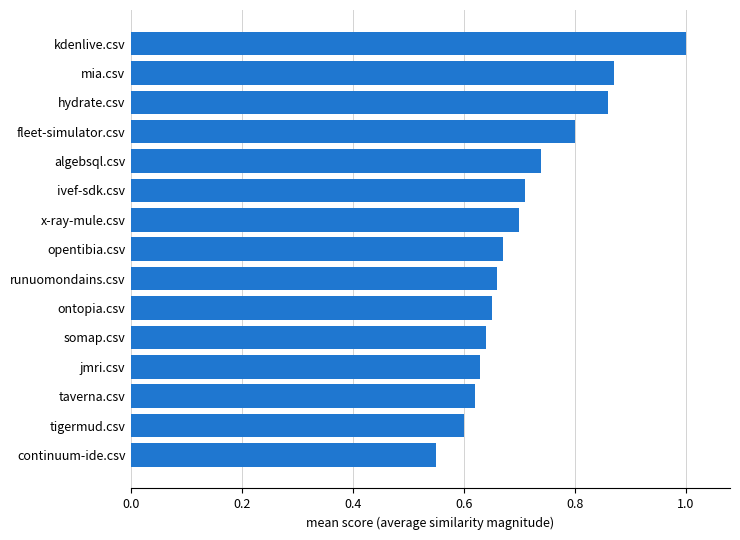

What is the maximum value shown in the chart?

1.0